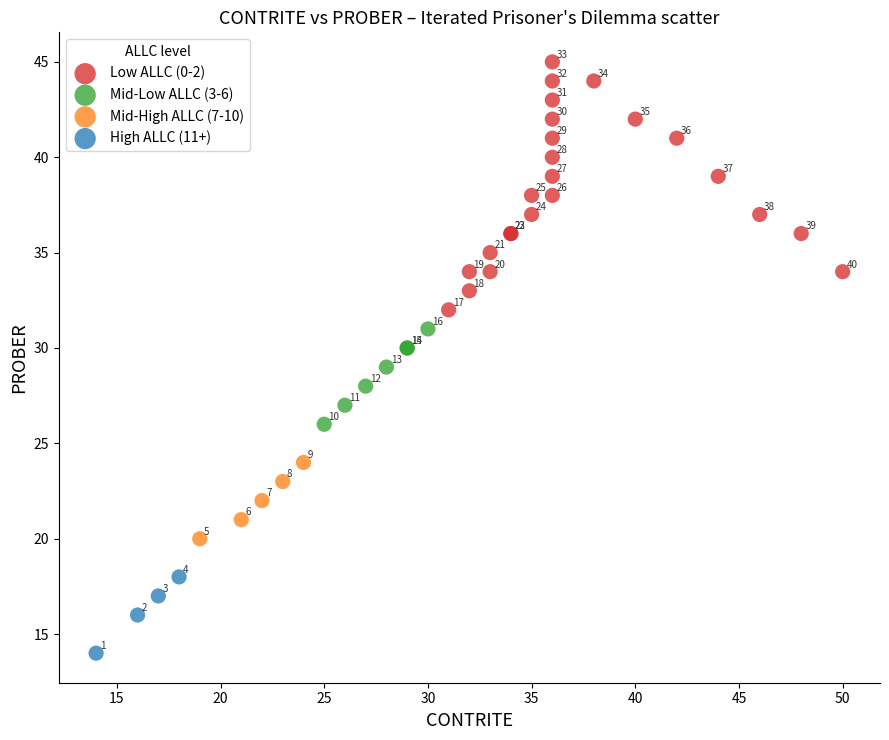

Which series reaches the maximum Y coordinate?

Low ALLC (0-2)